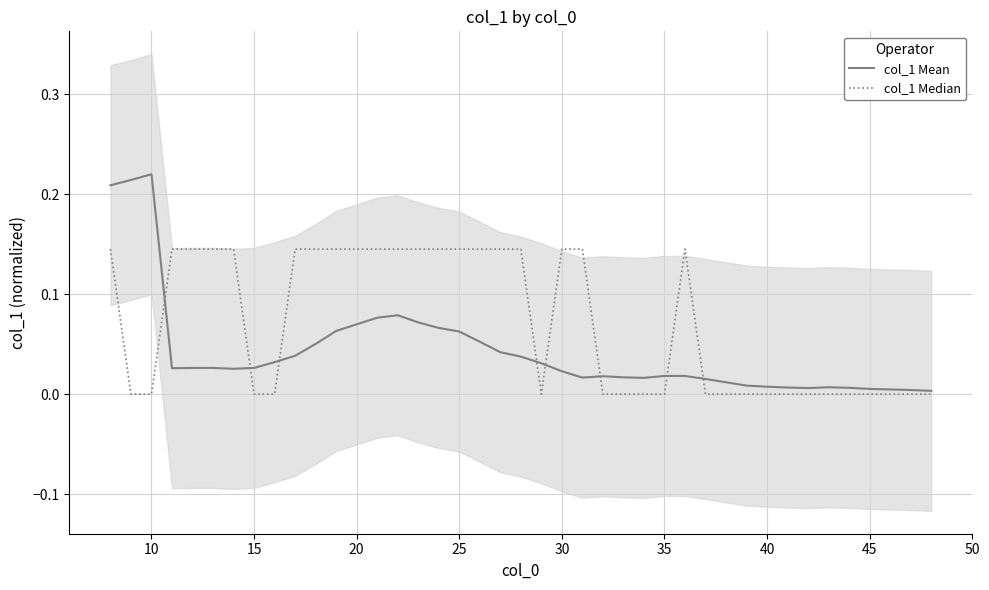

The col_1 Median series shows 0.2 at 11. True or false?

False